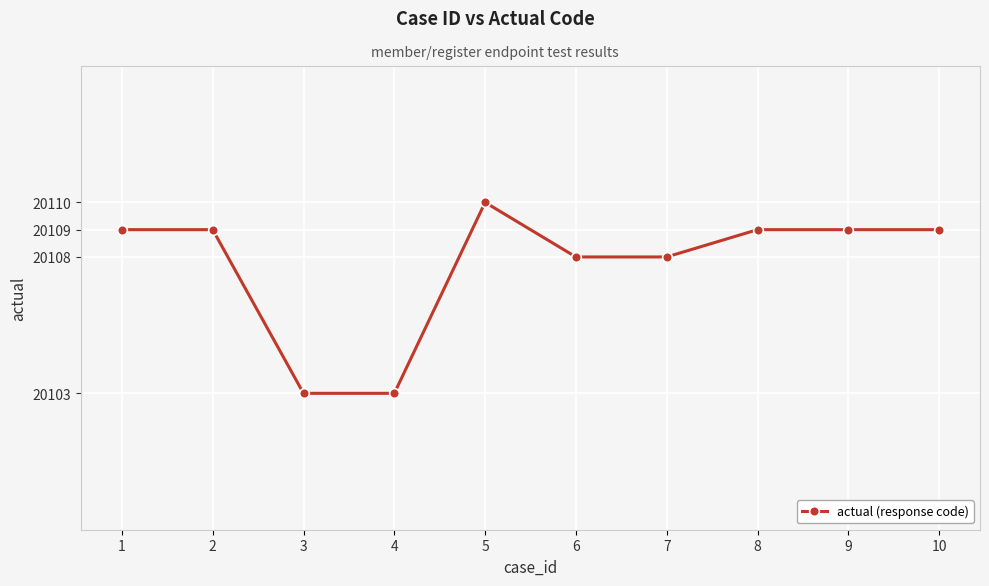

What is the approximate value at 3?

20103